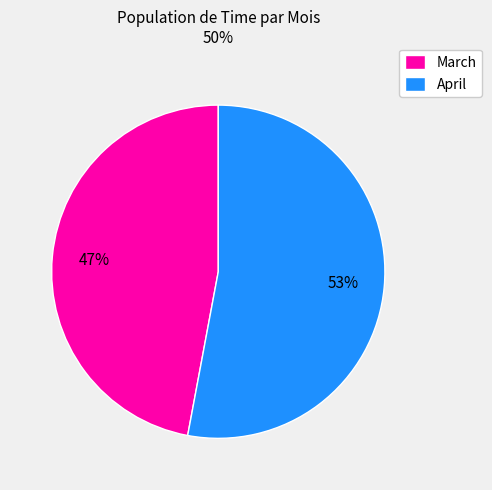

Approximately how many times larger is the value at March compared to April?

0.9